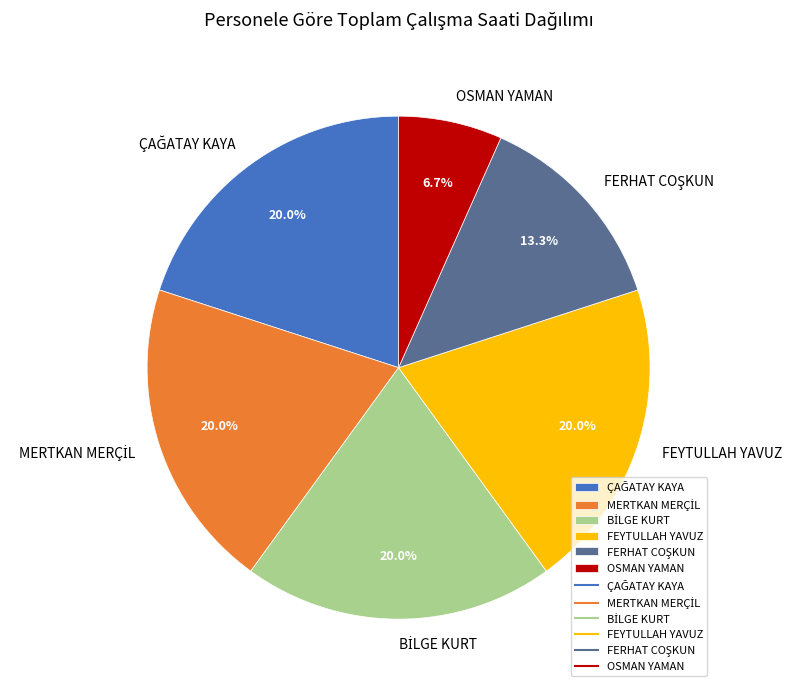

Is FEYTULLAH YAVUZ the majority of the pie?

No